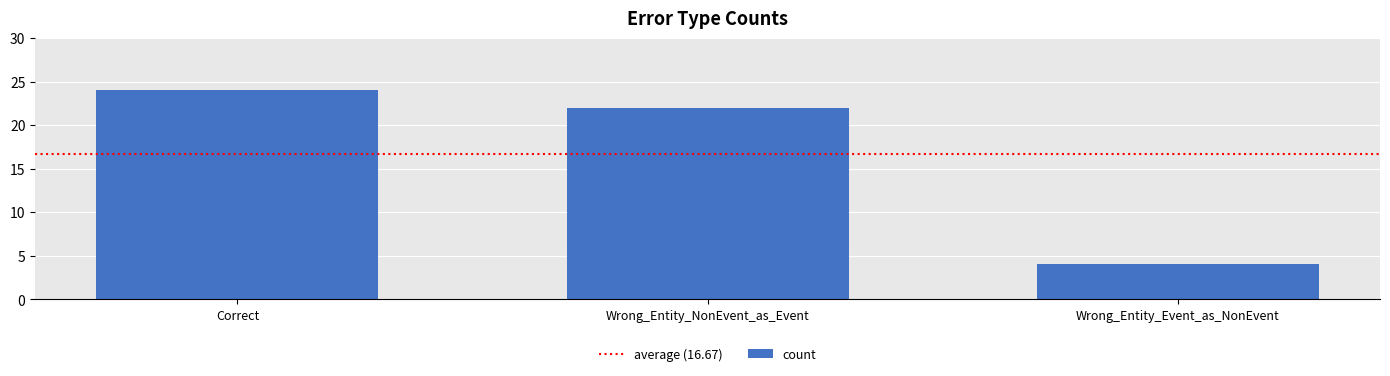

List the labels in order of value, largest first.

Correct, Wrong_Entity_NonEvent_as_Event, Wrong_Entity_Event_as_NonEvent